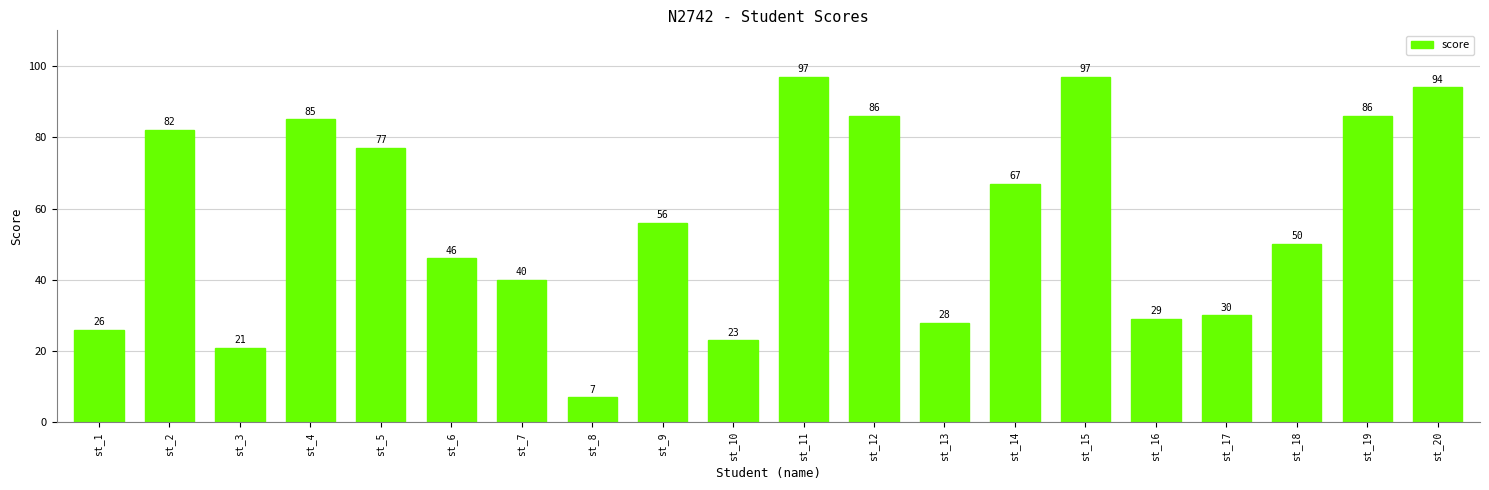

What is the value of the 16th bar from the left?

29